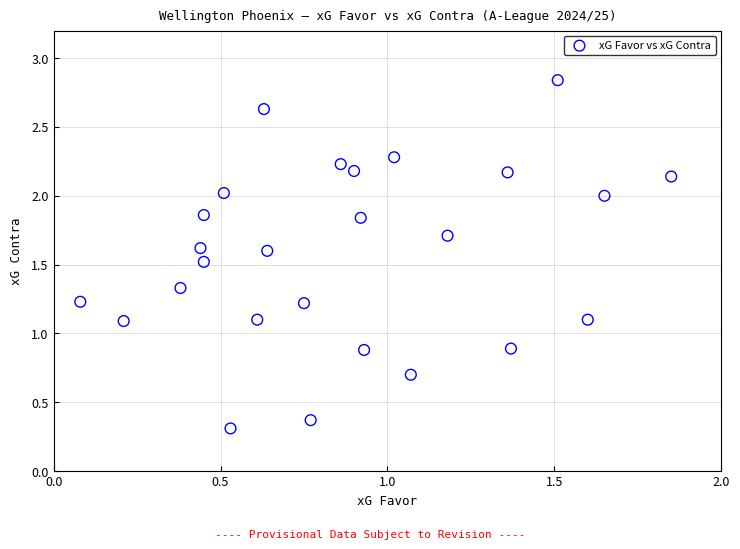

What is the range of Y values (max minus min)?

2.5